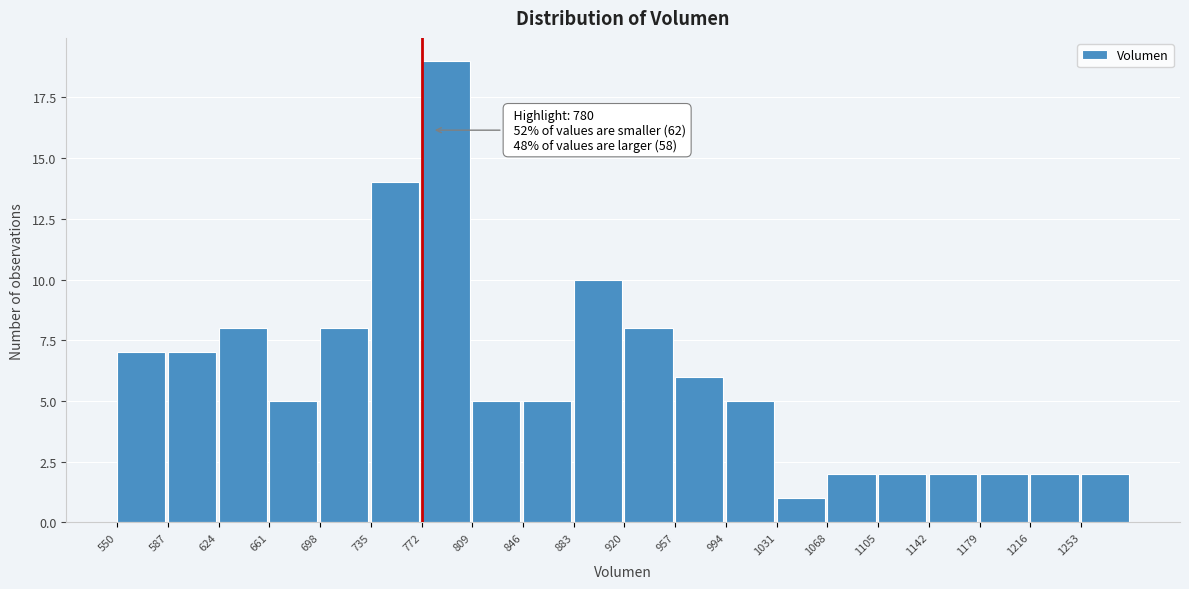

Over which range of the x-axis is the bar tallest?

770 to 810